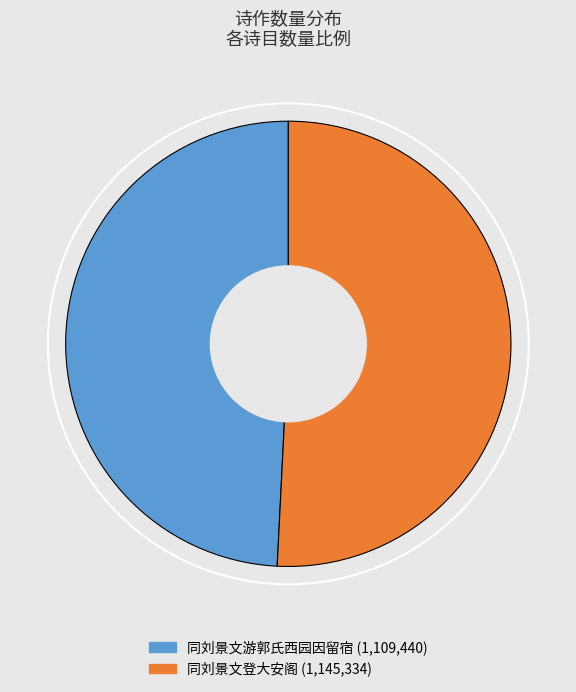

Is it true that 同刘景文游郭氏西园因留宿 is 61% of the pie?

False